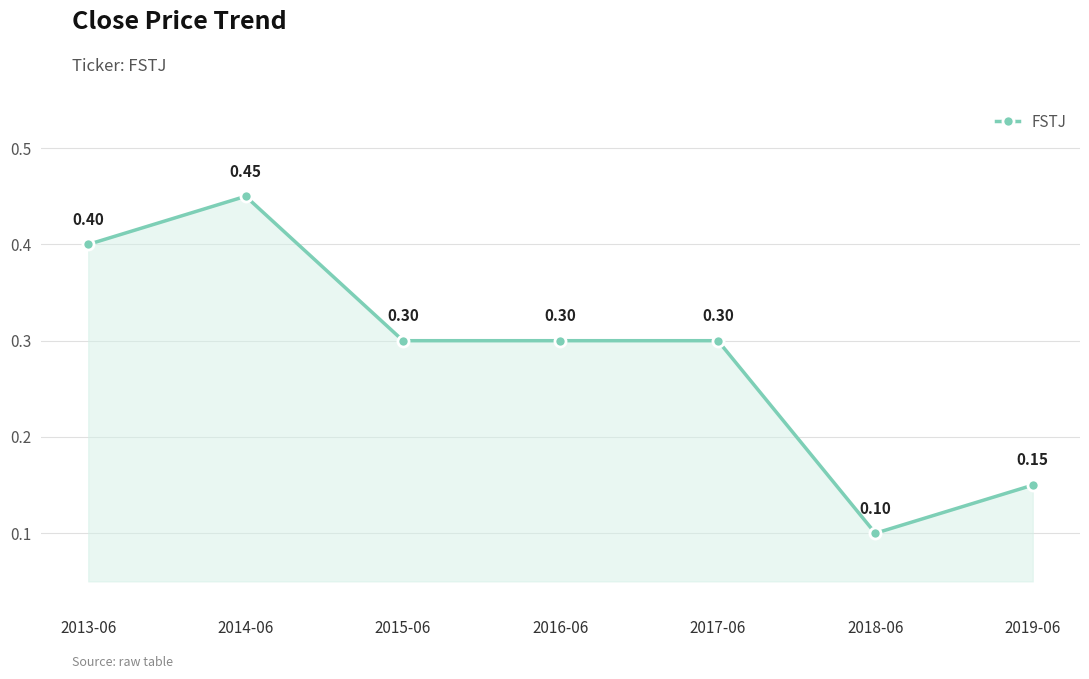

What is the sum of the values at 2018-06 and 2013-06?

0.5